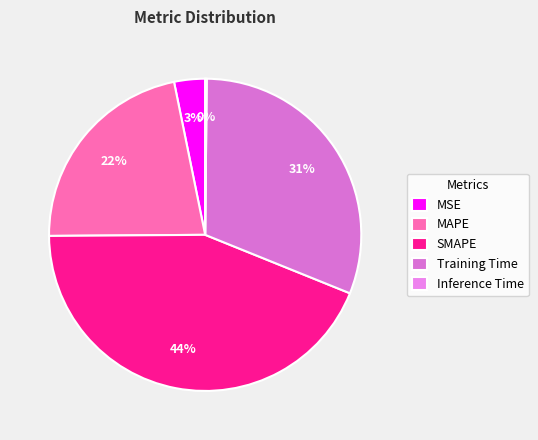

To the nearest percent, what percentage of the pie is Training Time?

31%